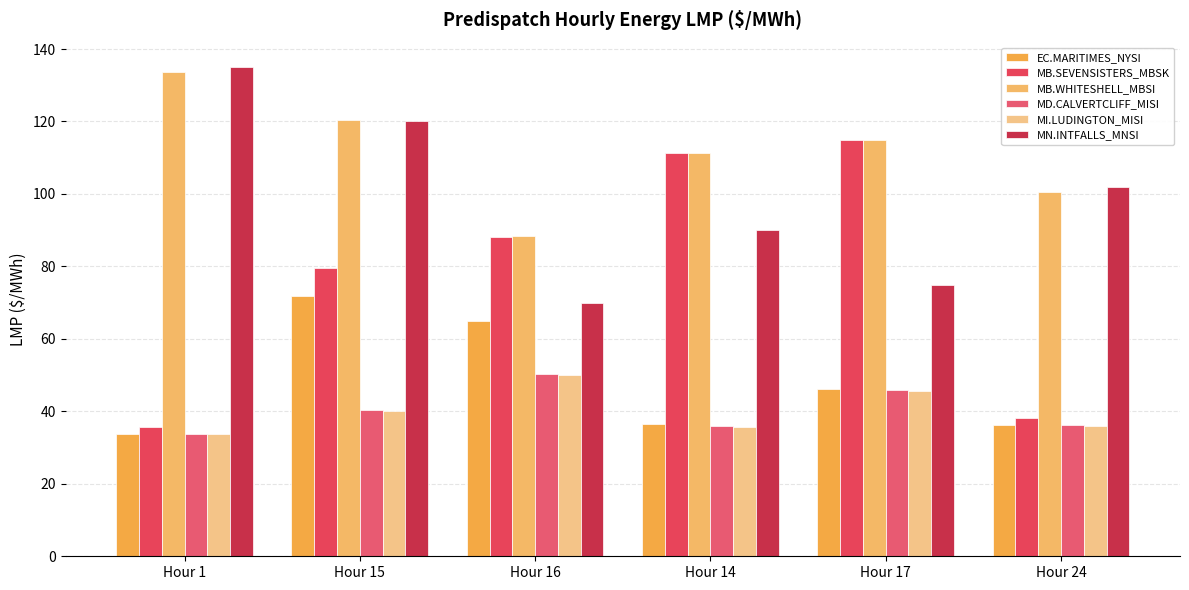

How many distinct data groups are displayed?

6